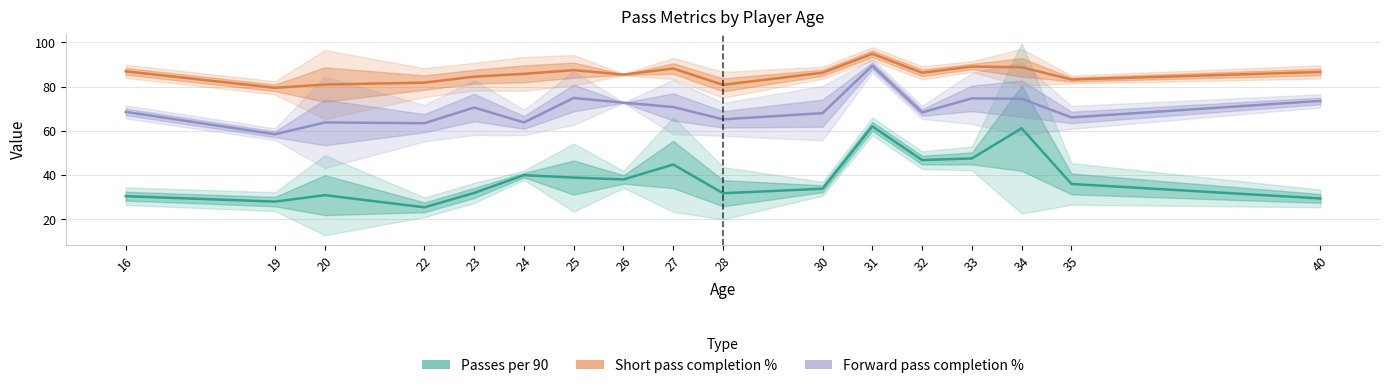

List the series in order of their overall mean, lowest first.

Passes per 90, Forward pass completion %, Short pass completion %